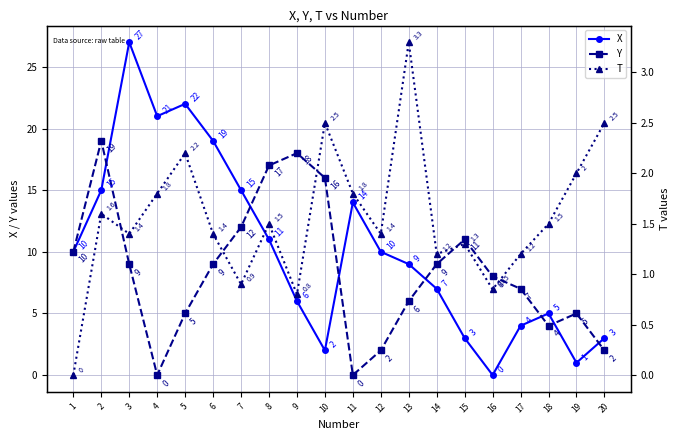

What value does the T series have at 10?

2.5